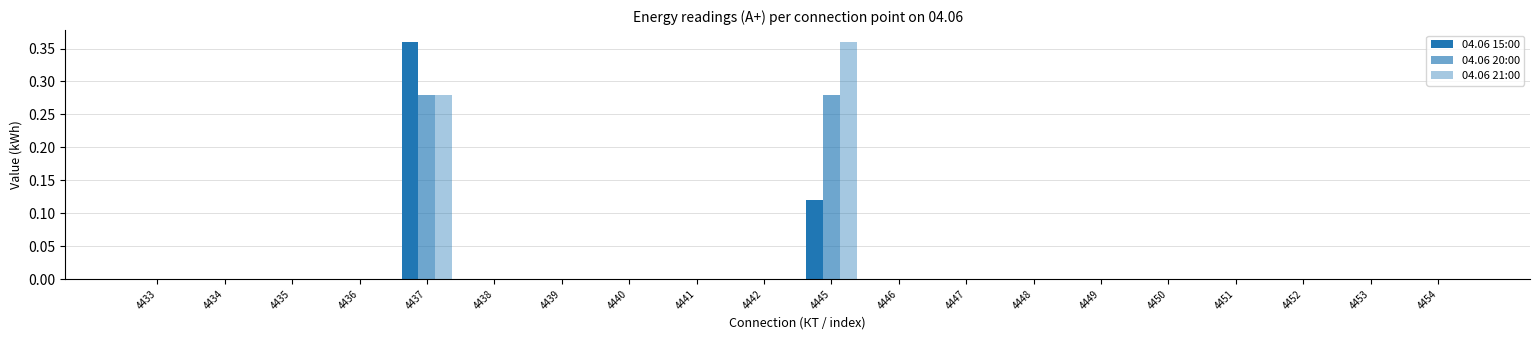

How many groups of bars are there?

20